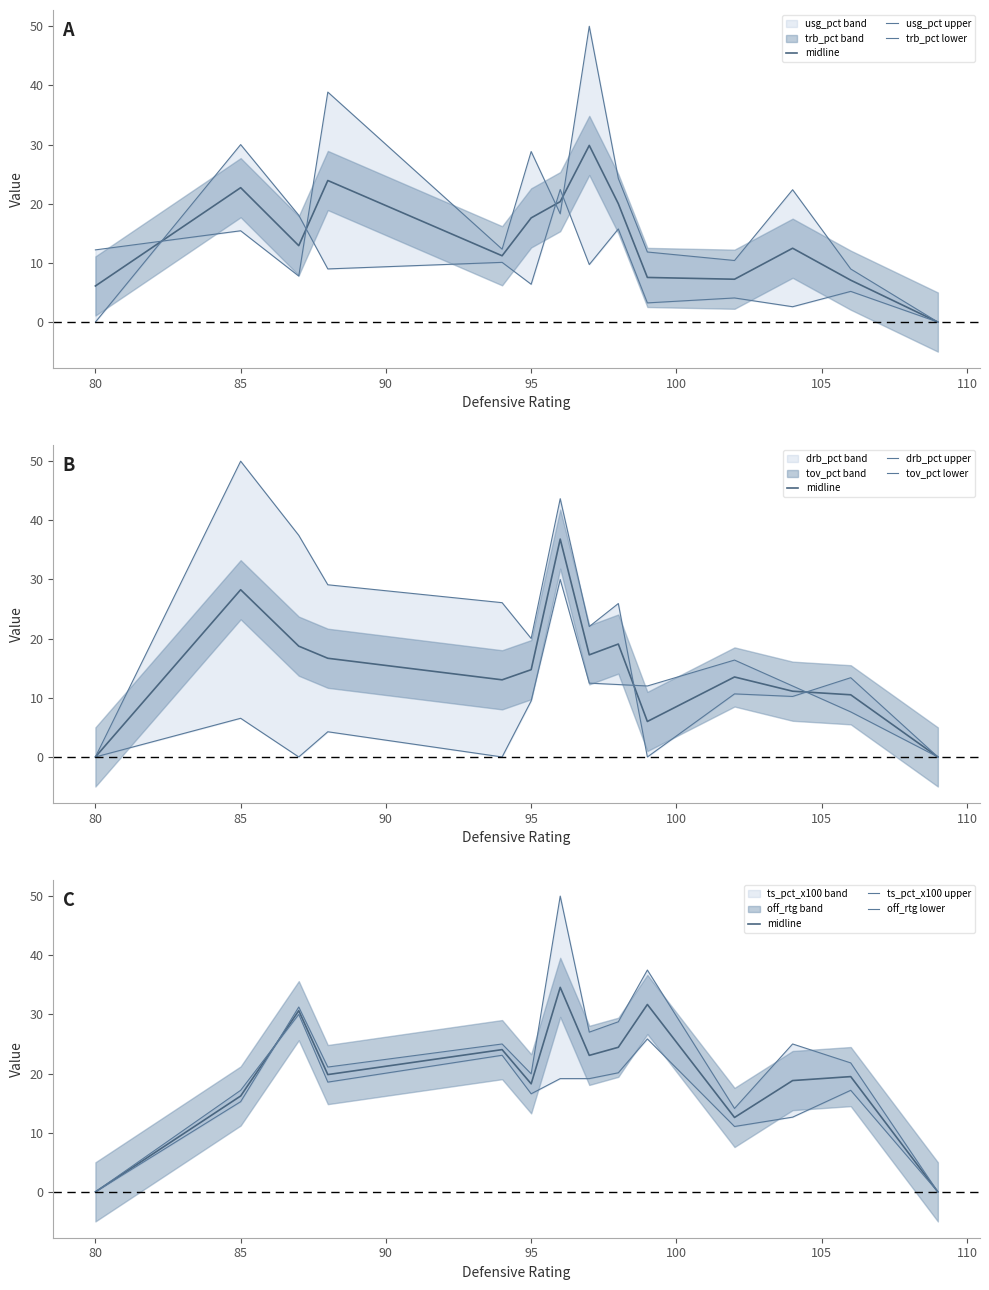

Where does the drb_pct series first go above 22?

85